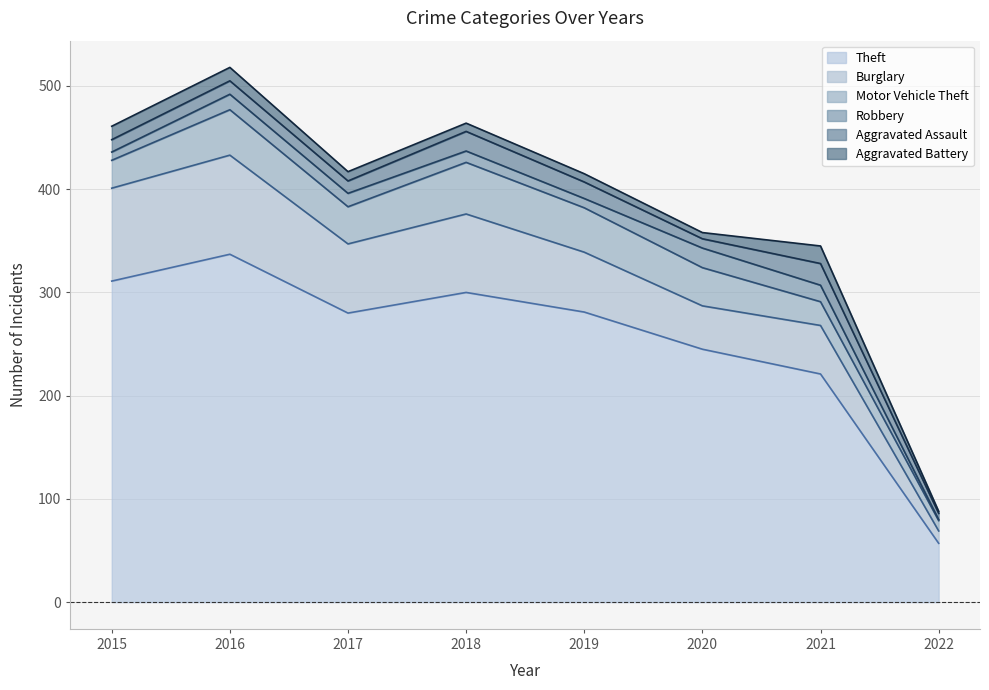

Reading left to right, extract all data points from this chart.

Theft: 2015=311	2016=337	2017=280	2018=300	2019=281	2020=245	2021=221	2022=57
Burglary: 2015=90	2016=96	2017=67	2018=76	2019=58	2020=42	2021=47	2022=12
Motor Vehicle Theft: 2015=27	2016=44	2017=36	2018=50	2019=43	2020=37	2021=23	2022=10
Robbery: 2015=8	2016=15	2017=13	2018=11	2019=9	2020=19	2021=16	2022=1
Aggravated Assault: 2015=12	2016=13	2017=12	2018=19	2019=16	2020=9	2021=21	2022=6
Aggravated Battery: 2015=13	2016=13	2017=9	2018=8	2019=8	2020=6	2021=17	2022=2